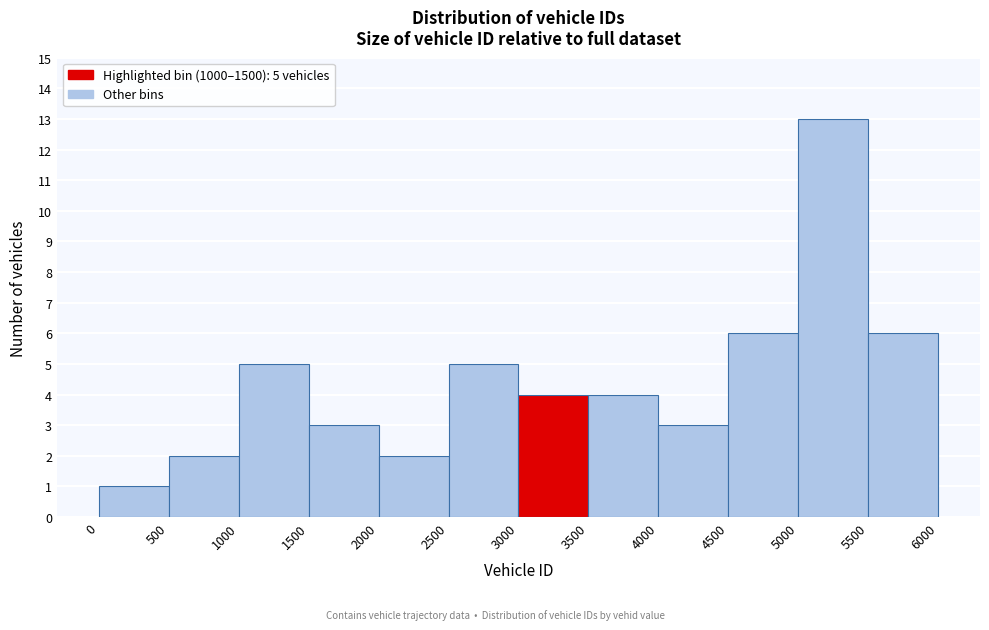

Which range on the x-axis has the tallest bar?

5000 to 5500